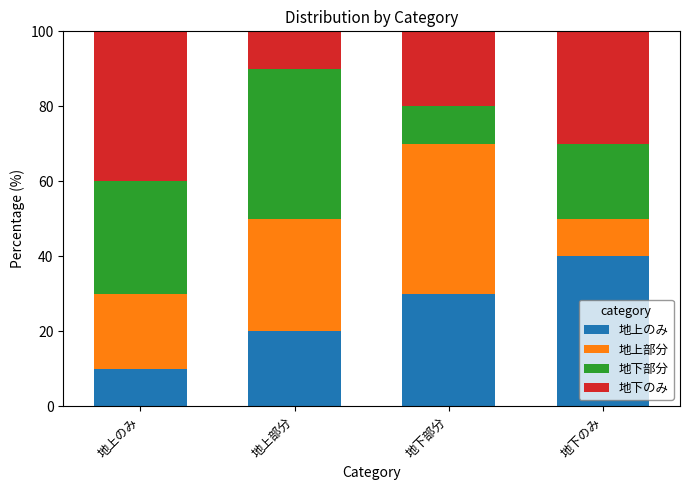

At which label does 地上のみ reach its peak?

地下のみ